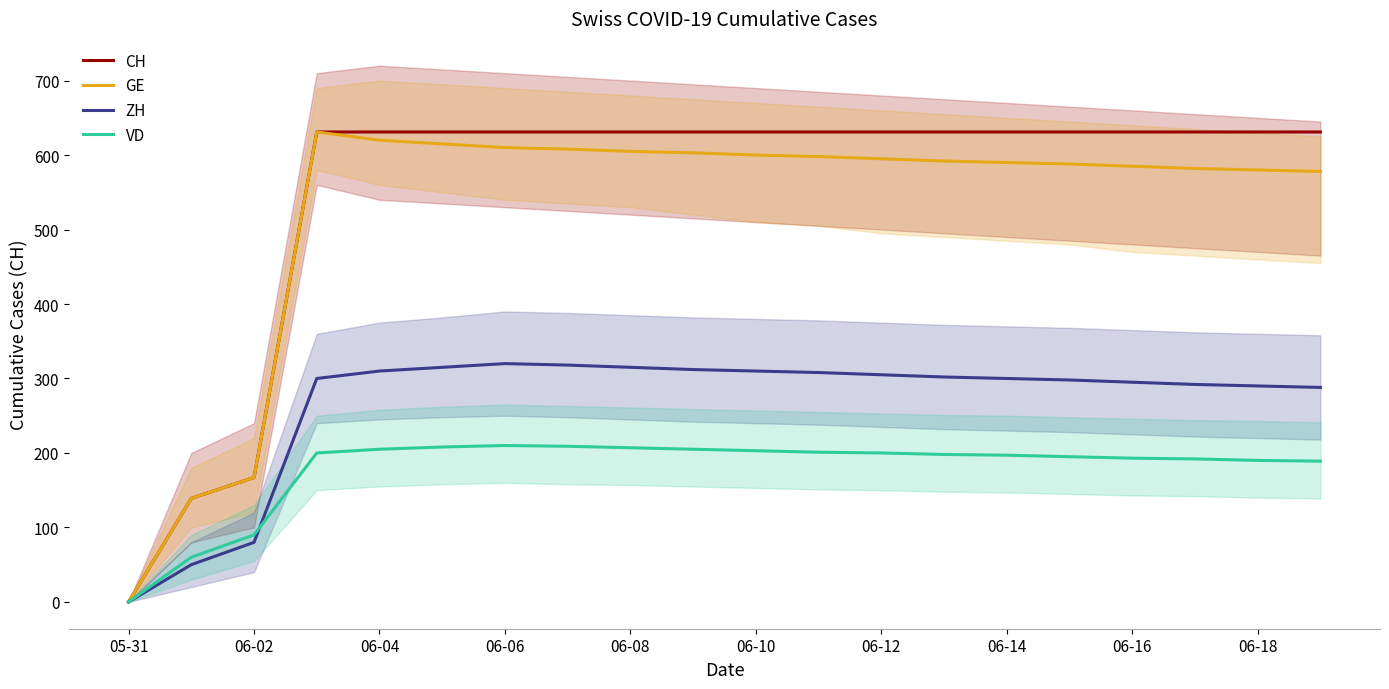

How many series are shown in this chart?

4